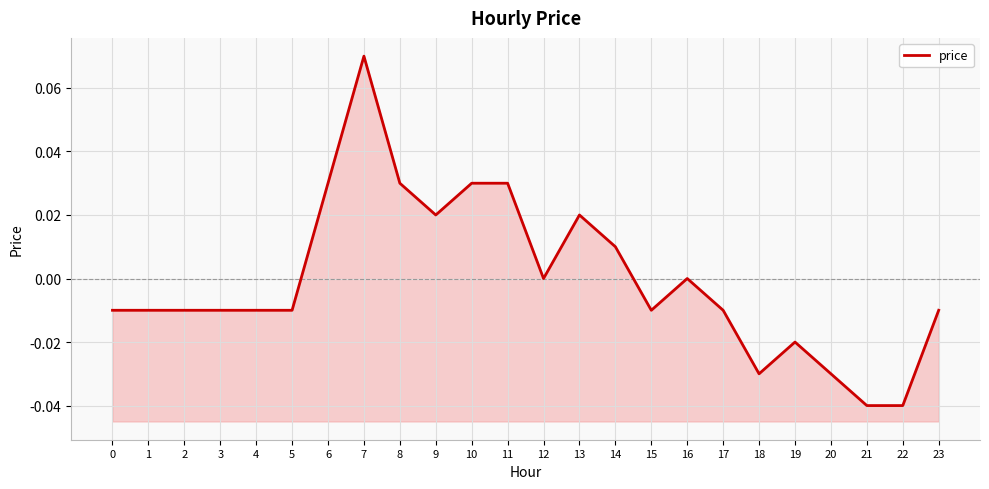

Is it true that the value at 1 is -0.0?

True